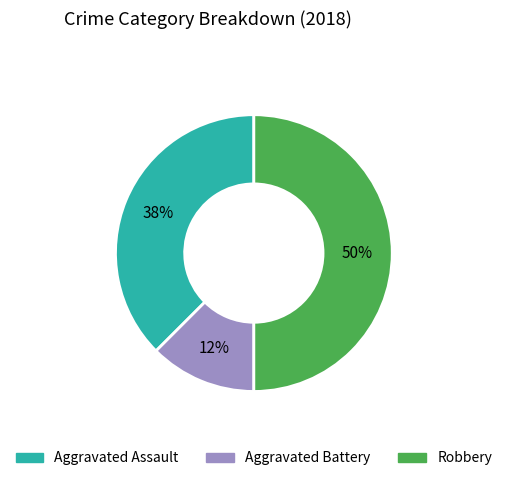

Approximately how many times larger is the value at Aggravated Battery compared to Aggravated Assault?

0.3